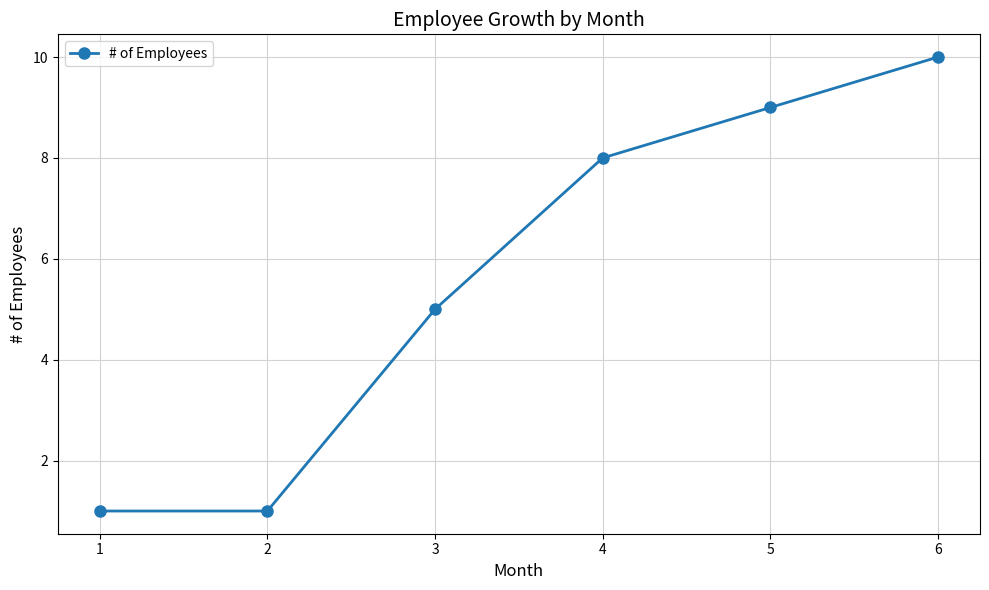

What value does the data have at 6?

10